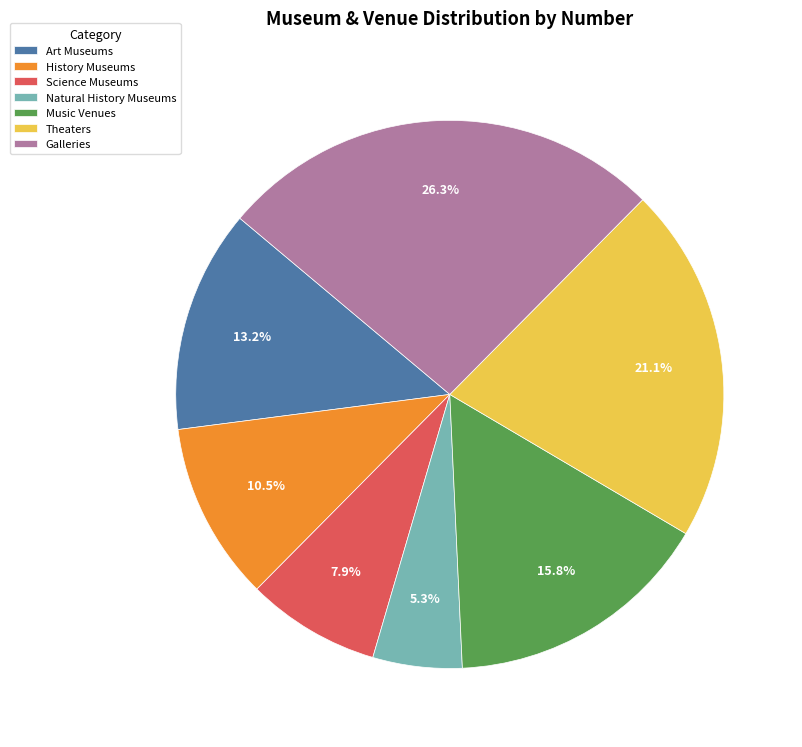

Count the number of slices in the pie.

7